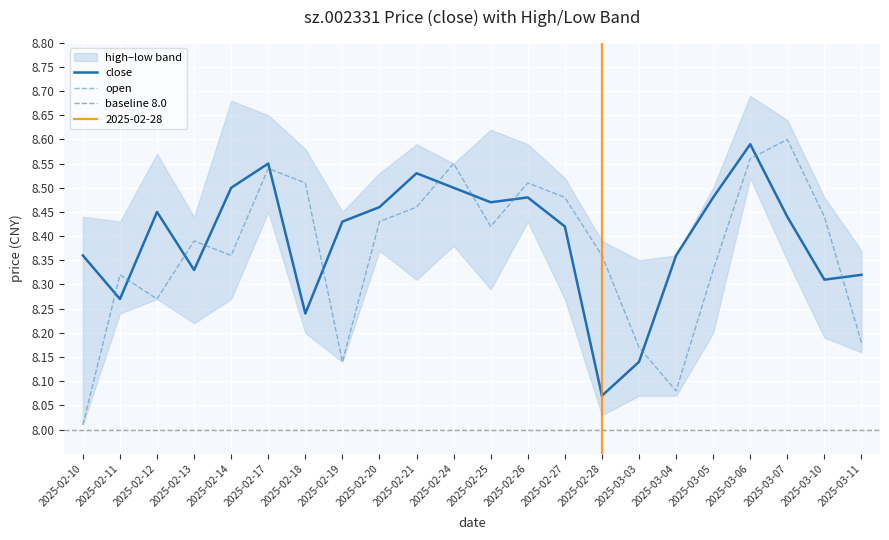

What is the average value of the open series?

8.4